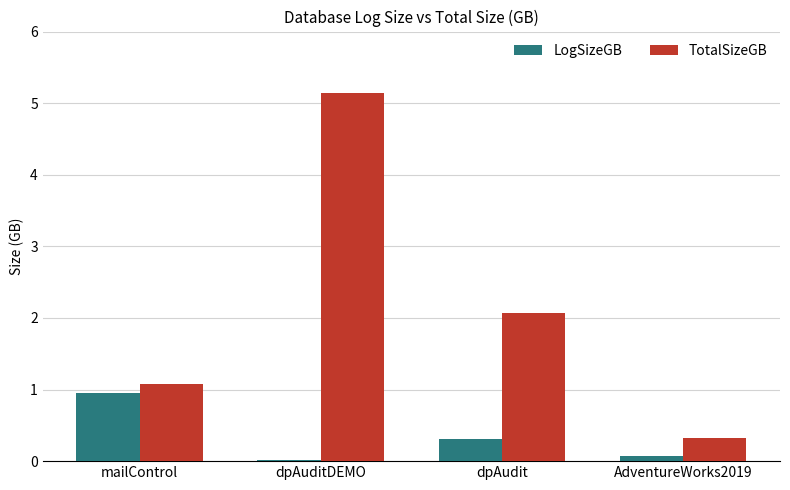

Which series changed the most between mailControl and dpAuditDEMO?

TotalSizeGB